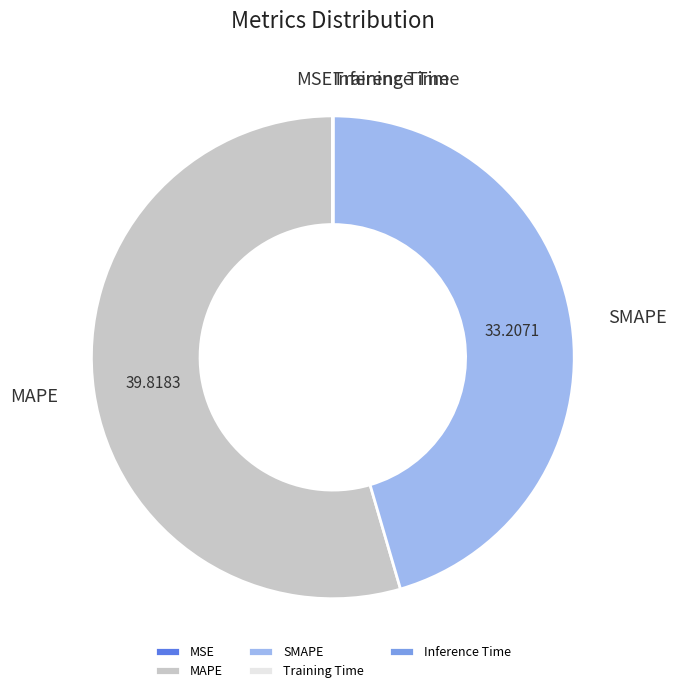

What is the majority slice?

MAPE